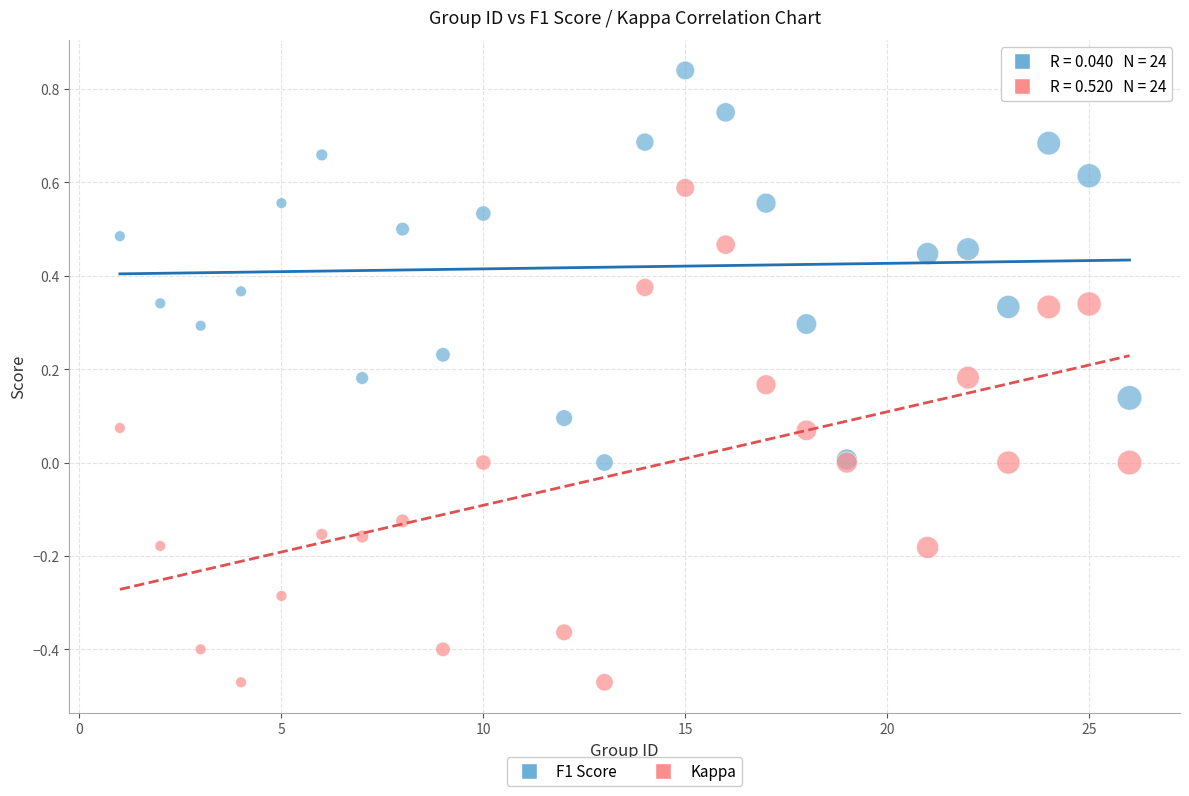

What is the X range (max minus min) for the scatter plot?

25.0